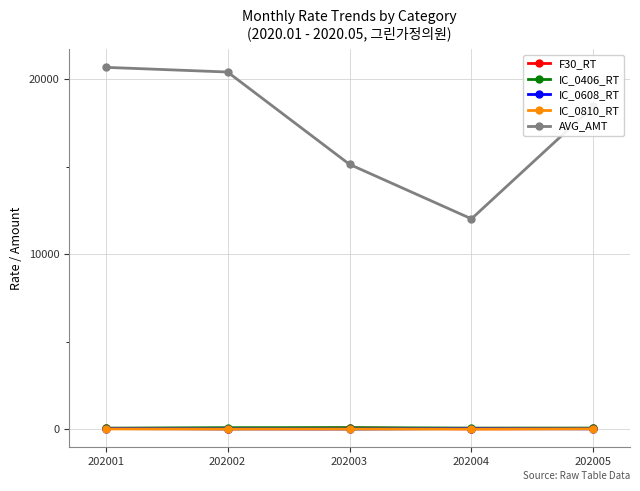

How many lines are shown in the chart?

5